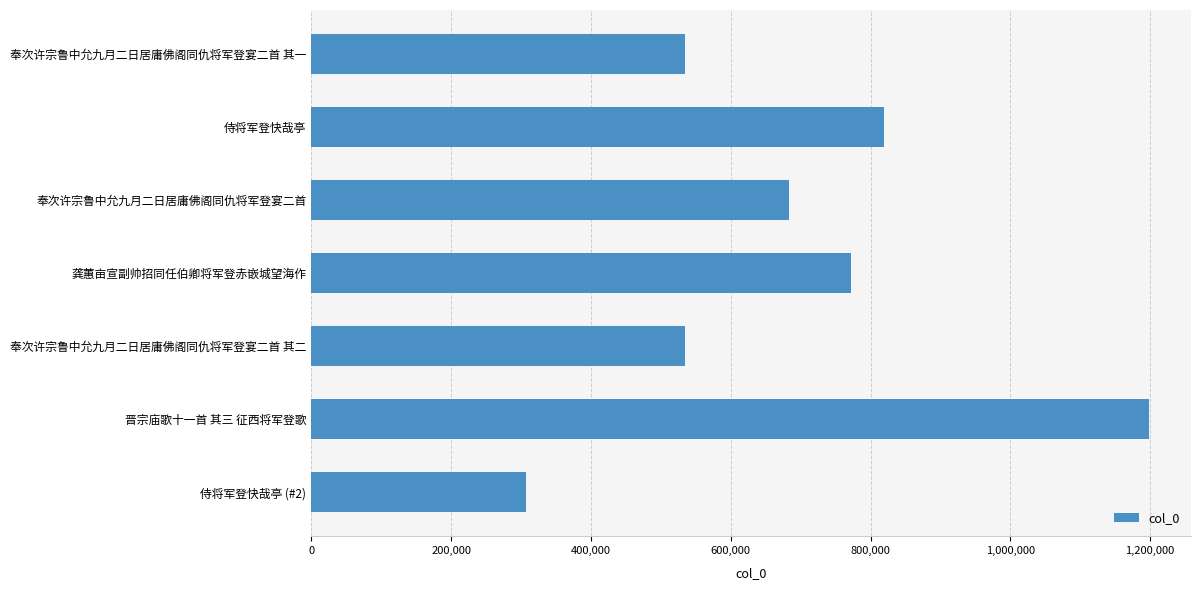

At which label is the value closest to 752850?

龚蕙亩宣副帅招同任伯卿将军登赤嵌城望海作